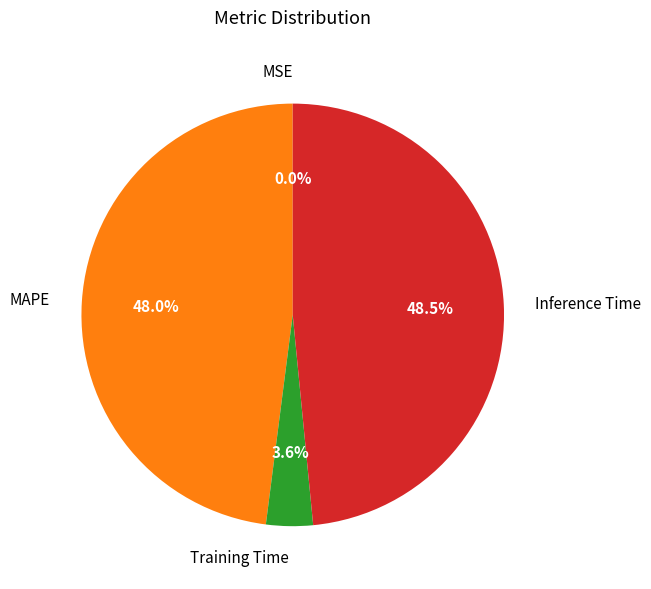

Does any single category account for the majority?

No